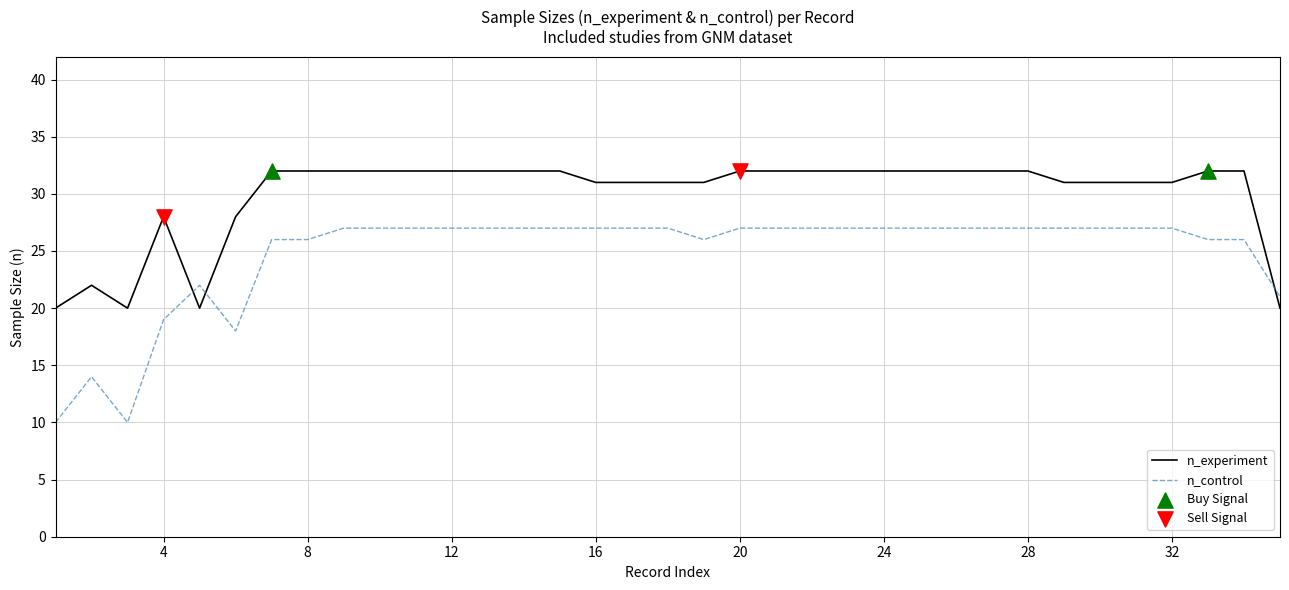

At how many categories does at least one series exceed 13?

35